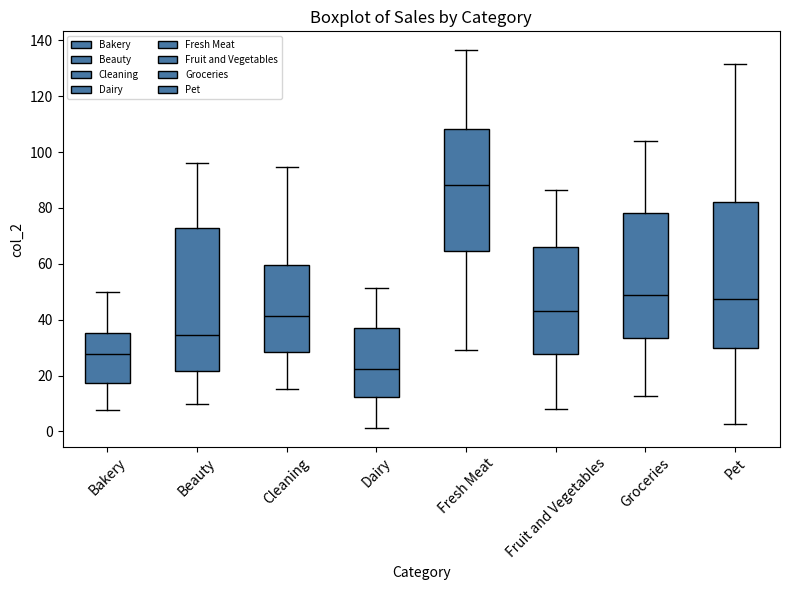

Where does the median line of the box for Dairy sit on the y-axis? The values are not printed on the chart, so give them approximately, as read against the axis.

22